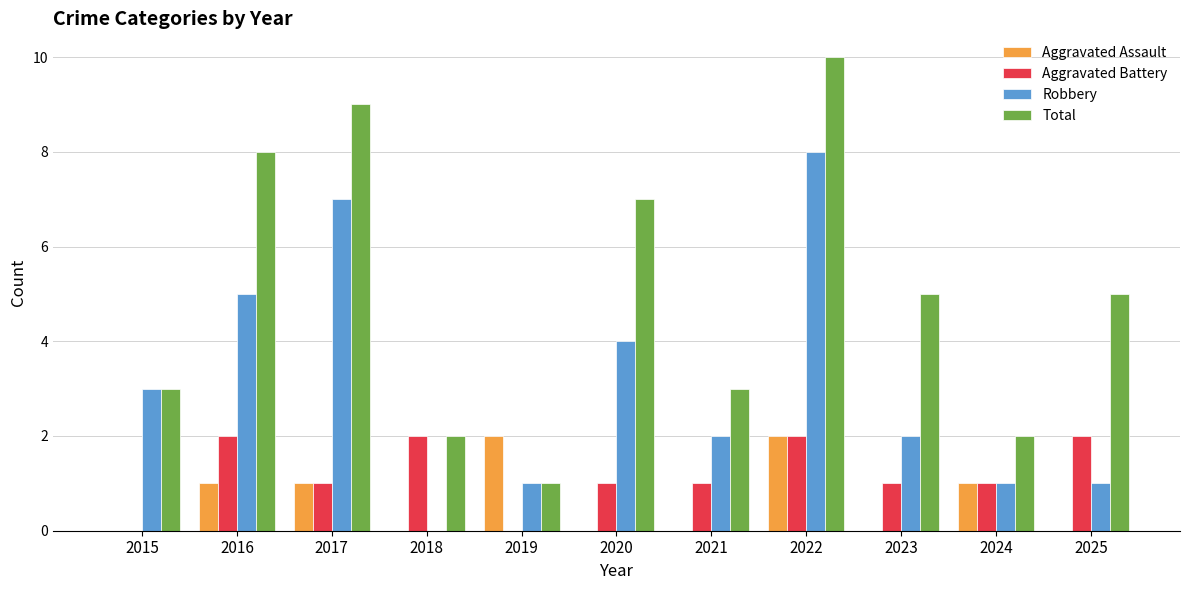

What are all the series names shown in the legend?

Aggravated Assault, Aggravated Battery, Robbery, Total